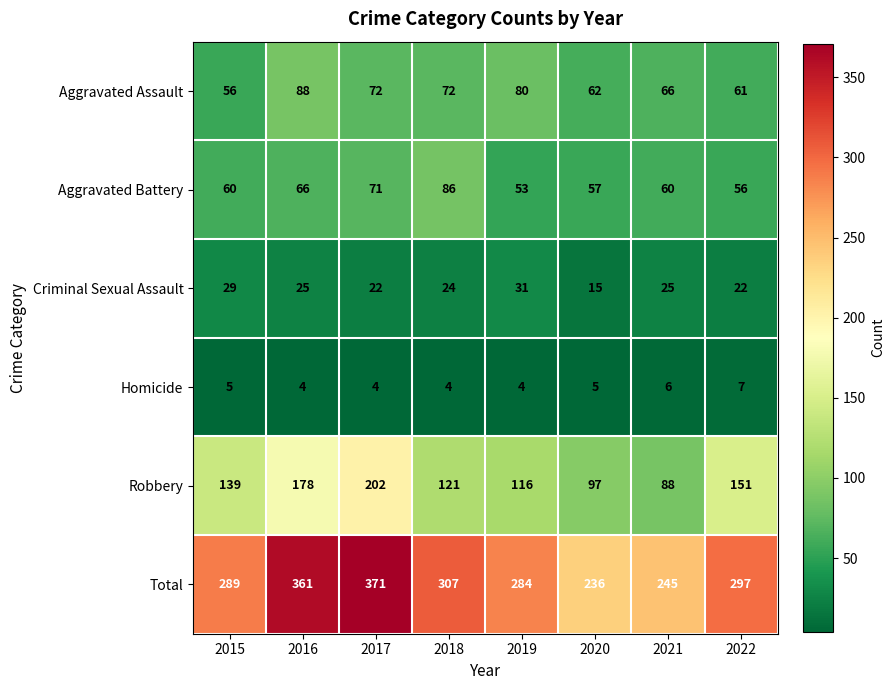

Which series has the widest spread of values?

Total